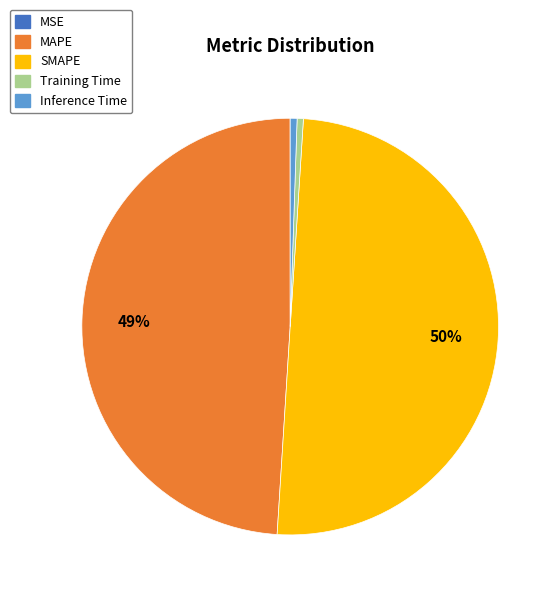

The Inference Time slice represents 1% of the pie. True or false?

True